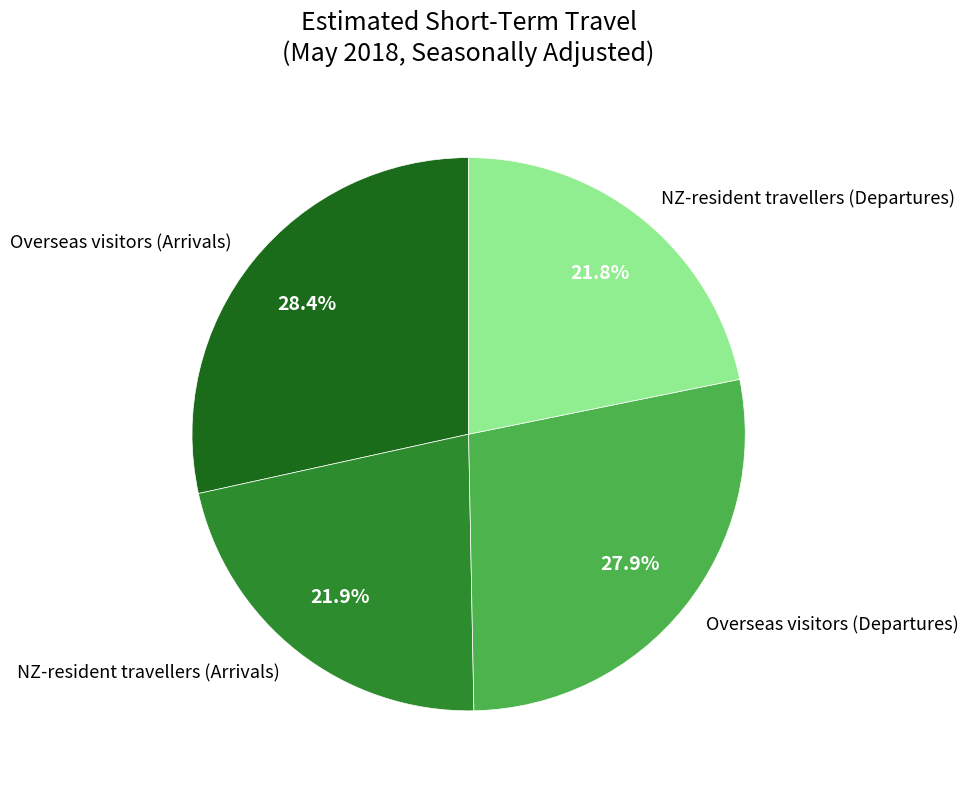

To the nearest percent, what is the difference between the largest and smallest slice percentages?

7%